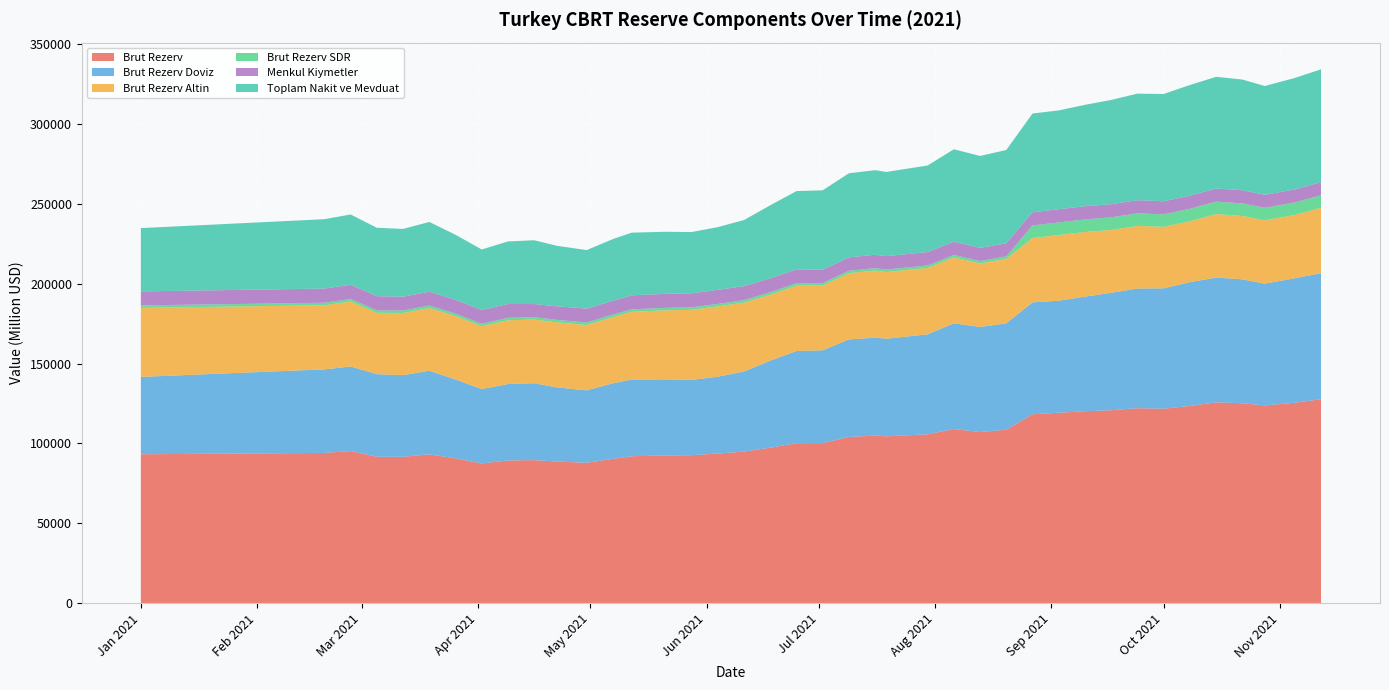

Reading right to left, what are all the values shown in this chart?

Brut Rezerv: 2021-11-12=127690.0	2021-11-05=125443.0	2021-10-28=123783.0	2021-10-22=125141.0	2021-10-15=125727.0	2021-10-08=123462.0	2021-10-01=121721.0	2021-09-24=122043.0	2021-09-17=120786.0	2021-09-10=120141.0	2021-09-03=119197.0	2021-08-27=118264.0	2021-08-20=108555.0	2021-08-13=107098.0	2021-08-06=109009.0	2021-07-30=105720.0	2021-07-19=104439.0	2021-07-16=104886.0	2021-07-09=104068.0	2021-07-02=100213.0	2021-06-25=100158.0	2021-06-18=97322.0	2021-06-11=94866.0	2021-06-04=93686.0	2021-05-28=92604.0	2021-05-21=92447.0	2021-05-12=91974.0	2021-05-07=90326.0	2021-04-30=87850.0	2021-04-22=88676.0	2021-04-16=89540.0	2021-04-09=89320.0	2021-04-02=87446.0	2021-03-26=90638.0	2021-03-19=93161.0	2021-03-12=91611.0	2021-03-05=91663.0	2021-02-26=95213.0	2021-02-19=94048.0	2021-01-01=93206.0
Brut Rezerv Doviz: 2021-11-12=78907.0	2021-11-05=77970.2	2021-10-28=76269.6	2021-10-22=77600.8	2021-10-15=78123.7	2021-10-08=77529.5	2021-10-01=75384.6	2021-09-24=74970.8	2021-09-17=73526.3	2021-09-10=71762.0	2021-09-03=70144.6	2021-08-27=70078.1	2021-08-20=66648.0	2021-08-13=65831.7	2021-08-06=66204.6	2021-07-30=62596.6	2021-07-19=61133.7	2021-07-16=61352.6	2021-07-09=61054.6	2021-07-02=58090.1	2021-06-25=57707.0	2021-06-18=54489.1	2021-06-11=50165.6	2021-06-04=48089.4	2021-05-28=47171.3	2021-05-21=47650.0	2021-05-12=48044.0	2021-05-07=47319.7	2021-04-30=45371.3	2021-04-22=46431.3	2021-04-16=48151.4	2021-04-09=47849.0	2021-04-02=46564.5	2021-03-26=49367.5	2021-03-19=52363.2	2021-03-12=51128.4	2021-03-05=51705.7	2021-02-26=52942.1	2021-02-19=52320.6	2021-01-01=48431.1
Brut Rezerv Altin: 2021-11-12=40995.0	2021-11-05=39653.0	2021-10-28=39678.0	2021-10-22=39695.0	2021-10-15=39772.0	2021-10-08=38107.0	2021-10-01=38517.0	2021-09-24=39204.0	2021-09-17=39367.0	2021-09-10=40480.0	2021-09-03=41151.0	2021-08-27=40308.0	2021-08-20=40386.0	2021-08-13=39742.0	2021-08-06=41274.0	2021-07-30=41592.0	2021-07-19=41778.0	2021-07-16=42007.0	2021-07-09=41486.0	2021-07-02=40595.0	2021-06-25=40918.0	2021-06-18=41298.0	2021-06-11=43153.0	2021-06-04=44048.0	2021-05-28=43883.0	2021-05-21=43249.0	2021-05-12=42383.0	2021-05-07=41468.0	2021-04-30=40936.0	2021-04-22=40730.0	2021-04-16=39855.0	2021-04-09=39943.0	2021-04-02=39361.0	2021-03-26=39745.0	2021-03-19=39263.0	2021-03-12=38947.0	2021-03-05=38416.0	2021-02-26=40719.0	2021-02-19=40184.0	2021-01-01=43241.0
Brut Rezerv SDR: 2021-11-12=7788.0	2021-11-05=7819.8	2021-10-28=7835.4	2021-10-22=7845.2	2021-10-15=7831.3	2021-10-08=7825.5	2021-10-01=7819.4	2021-09-24=7868.2	2021-09-17=7892.7	2021-09-10=7899.0	2021-09-03=7901.4	2021-08-27=7877.9	2021-08-20=1521.0	2021-08-13=1524.3	2021-08-06=1530.4	2021-07-30=1531.4	2021-07-19=1527.3	2021-07-16=1526.4	2021-07-09=1527.4	2021-07-02=1527.9	2021-06-25=1533.0	2021-06-18=1534.9	2021-06-11=1547.4	2021-06-04=1548.6	2021-05-28=1549.7	2021-05-21=1548.0	2021-05-12=1547.0	2021-05-07=1538.3	2021-04-30=1542.7	2021-04-22=1514.7	2021-04-16=1533.6	2021-04-09=1528.0	2021-04-02=1520.5	2021-03-26=1525.5	2021-03-19=1534.8	2021-03-12=1535.6	2021-03-05=1541.3	2021-02-26=1551.9	2021-02-19=1543.4	2021-01-01=1533.9
Menkul Kiymetler: 2021-11-12=8216.2	2021-11-05=8182.1	2021-10-28=8149.7	2021-10-22=8263.9	2021-10-15=8169.9	2021-10-08=8205.1	2021-10-01=8191.1	2021-09-24=8236.4	2021-09-17=8262.0	2021-09-10=8272.3	2021-09-03=8278.9	2021-08-27=8246.7	2021-08-20=8219.9	2021-08-13=8256.6	2021-08-06=8337.9	2021-07-30=8435.7	2021-07-19=8392.1	2021-07-16=8394.4	2021-07-09=8365.1	2021-07-02=8382.0	2021-06-25=8707.6	2021-06-18=8726.3	2021-06-11=8802.6	2021-06-04=8811.2	2021-05-28=8803.9	2021-05-21=8782.6	2021-05-12=8783.8	2021-05-07=8726.3	2021-04-30=8714.3	2021-04-22=8539.6	2021-04-16=8200.7	2021-04-09=8670.7	2021-04-02=8646.6	2021-03-26=8640.0	2021-03-19=8702.2	2021-03-12=8678.6	2021-03-05=8875.6	2021-02-26=8952.0	2021-02-19=8882.9	2021-01-01=8790.7
Toplam Nakit ve Mevduat: 2021-11-12=70690.8	2021-11-05=69788.2	2021-10-28=68120.0	2021-10-22=69336.9	2021-10-15=69953.8	2021-10-08=69324.3	2021-10-01=67193.4	2021-09-24=66734.5	2021-09-17=65264.3	2021-09-10=63489.8	2021-09-03=61865.7	2021-08-27=61831.4	2021-08-20=58428.2	2021-08-13=57575.1	2021-08-06=57866.7	2021-07-30=54160.8	2021-07-19=52741.6	2021-07-16=52958.1	2021-07-09=52689.5	2021-07-02=49708.1	2021-06-25=48999.5	2021-06-18=45762.7	2021-06-11=41362.9	2021-06-04=39278.2	2021-05-28=38367.5	2021-05-21=38867.4	2021-05-12=39260.2	2021-05-07=38593.4	2021-04-30=36657.0	2021-04-22=37891.8	2021-04-16=39950.7	2021-04-09=39178.3	2021-04-02=37917.9	2021-03-26=40727.5	2021-03-19=43661.0	2021-03-12=42449.8	2021-03-05=42830.1	2021-02-26=43990.1	2021-02-19=43437.7	2021-01-01=39640.4